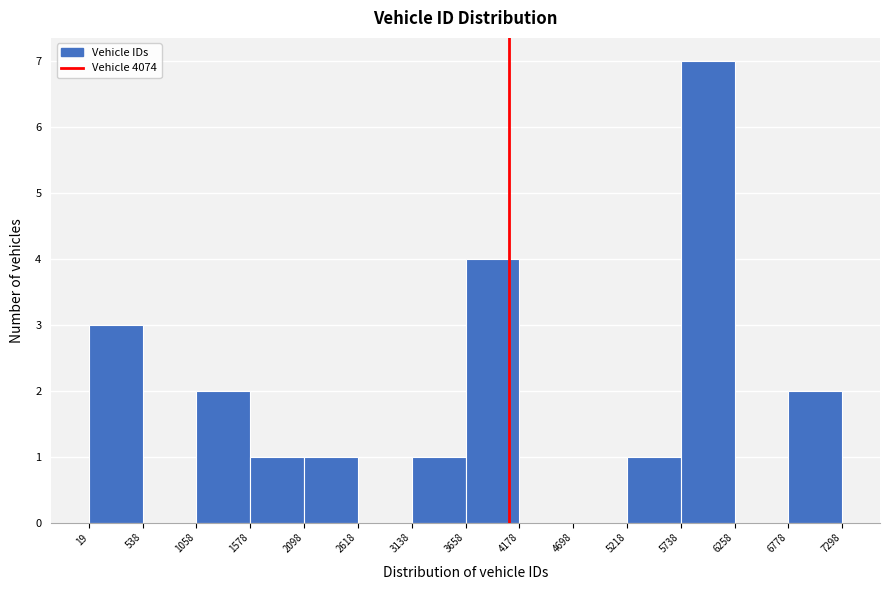

What is the height of the bar covering 5738 to 6258 on the x-axis? The values are not printed on the chart, so give them approximately, as read against the axis.

7